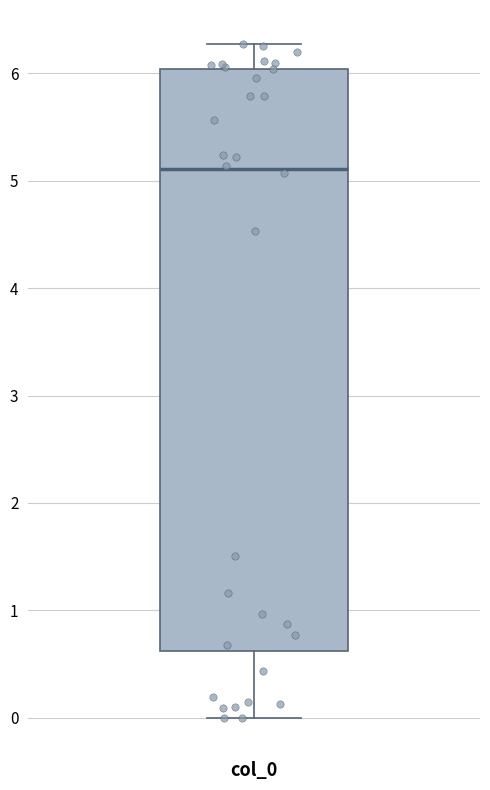

Read this box plot against the y-axis: the position of the median line, the range covered by the box, and the ends of both whiskers. The values are not printed on the chart, so give them approximately, as read against the axis.

median 5.1, box 0.6 to 6.0, whiskers 0.0 to 6.3